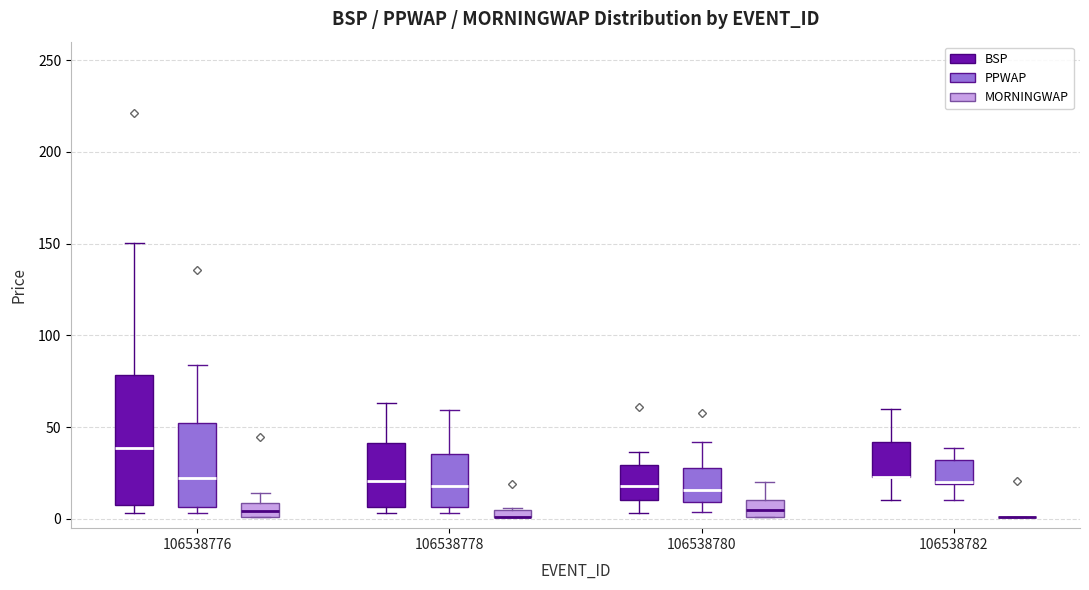

Which box is the tallest, from its lower edge to its upper edge?

106538776 (BSP)